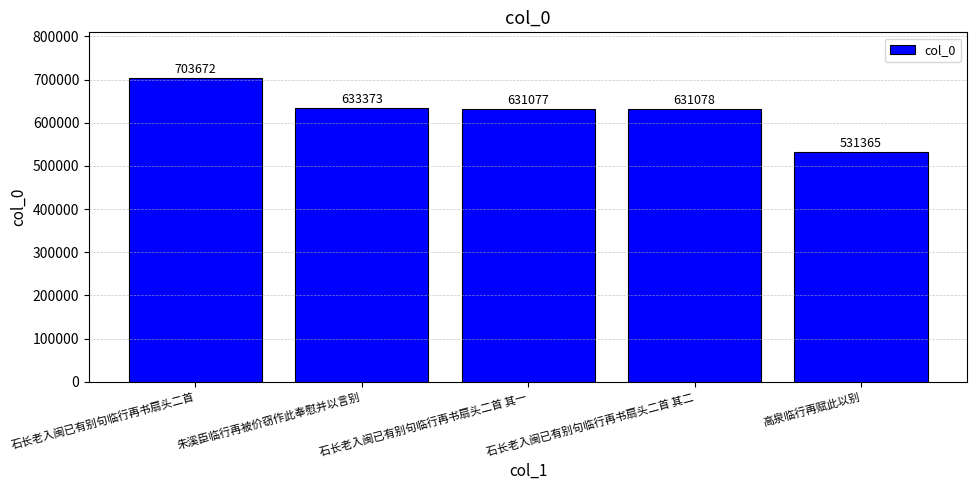

Approximately how many times larger is the value at 朱溪臣临行再被价窃作此奉慰并以言别 compared to 石长老入闽已有别句临行再书扇头二首 其二?

1.0